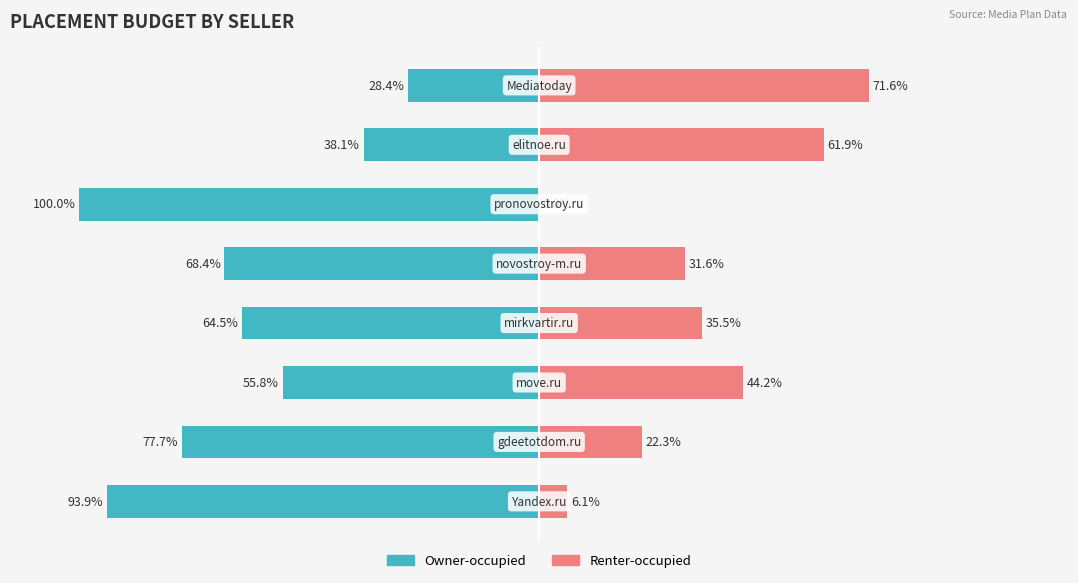

Is the value of Renter-occupied at 5 greater than the value of Owner-occupied at 0?

Yes